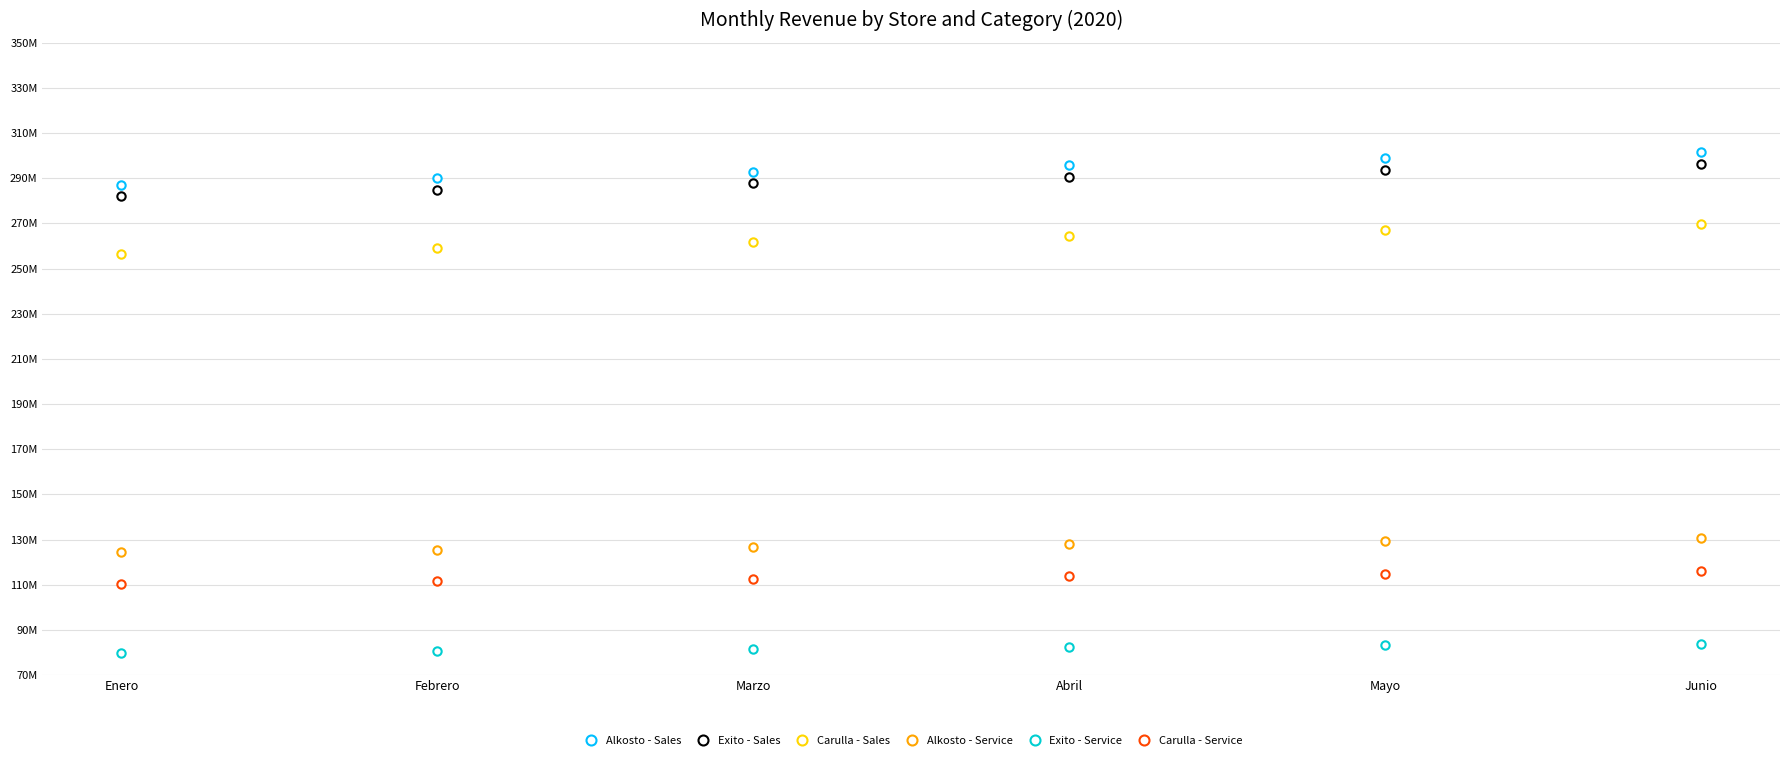

What is the approximate value of Exito - Sales at Marzo?

287774178.2